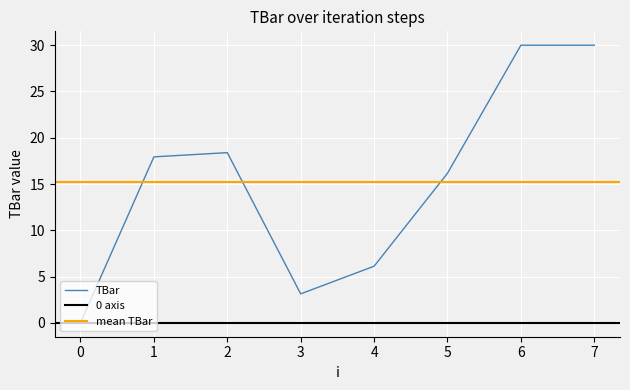

What is the ratio of the value at 6 to the value at 7?

1.0